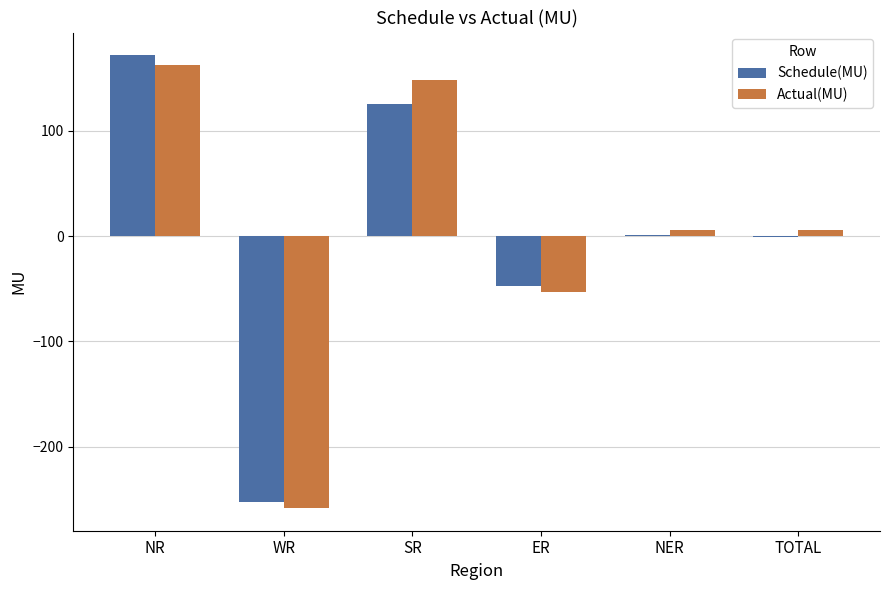

Between NR and NER, which series saw the biggest shift?

Schedule(MU)